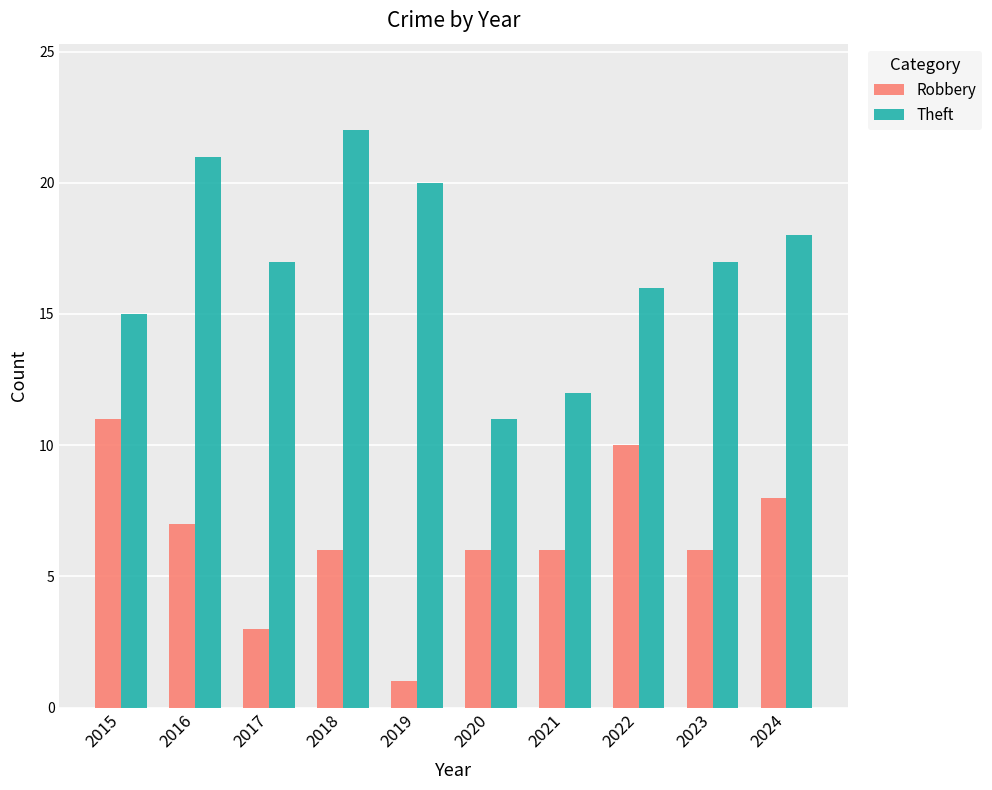

What is the difference between the maximum and second lowest values in the Robbery series?

8